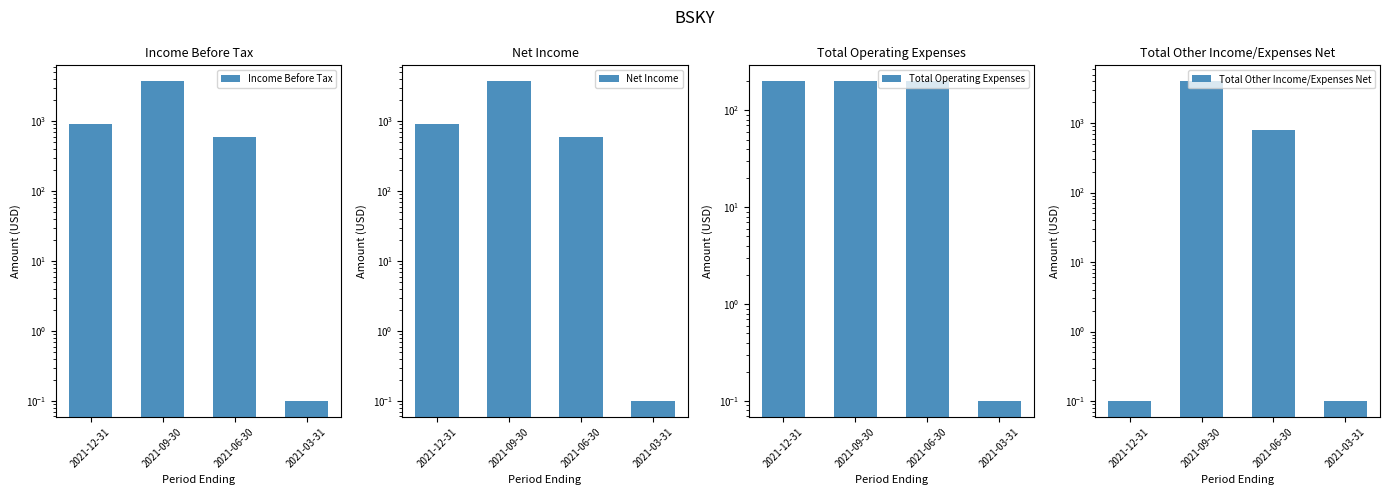

What is the smallest value displayed?

0.1